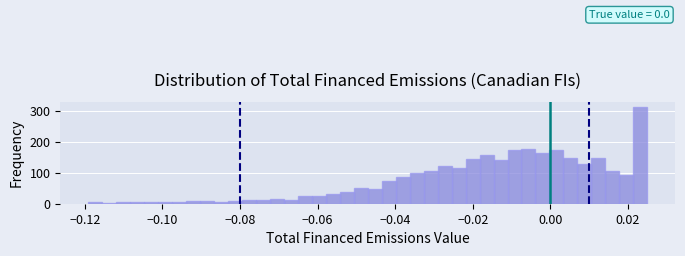

Read against the x-axis, roughly where is the centre of the tallest bar?

0.024